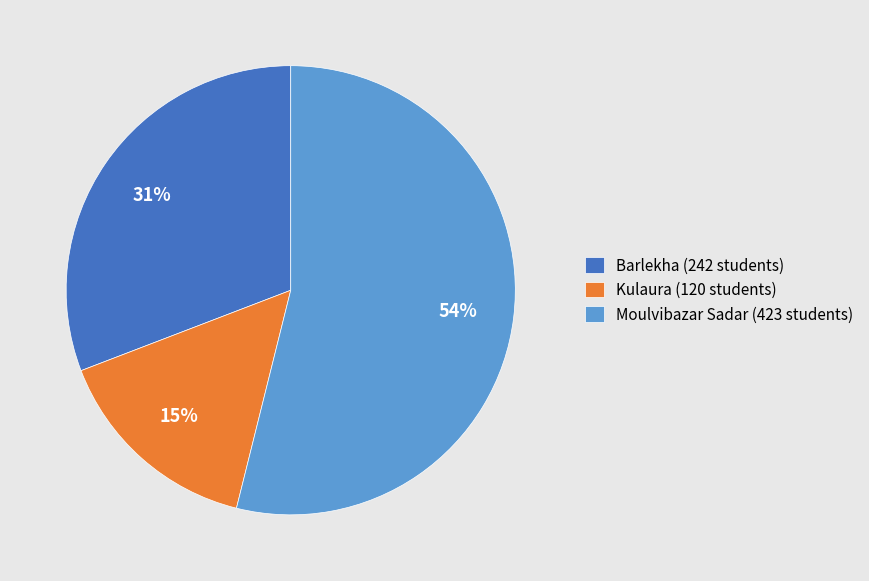

How many slices are in this pie chart?

3